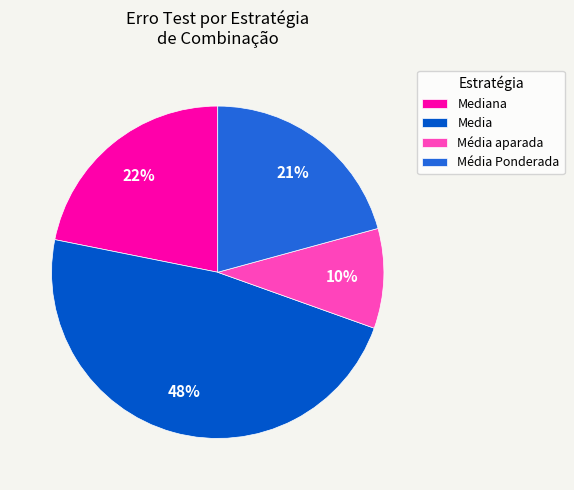

Is Media the majority of the pie?

No